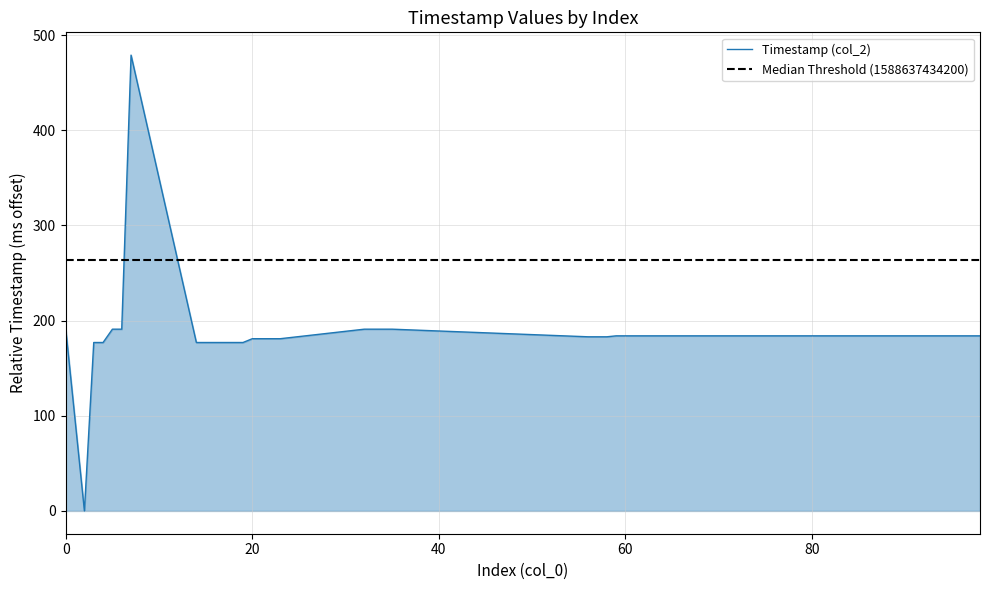

What is the change in value from 21 to 56?

+2